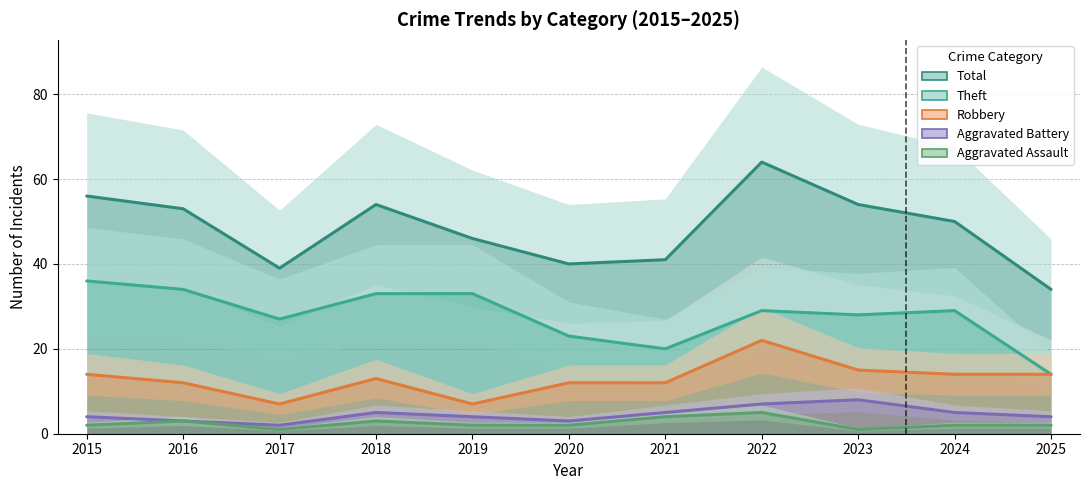

What is the approximate value of Total at 2017, to the nearest 10?

40